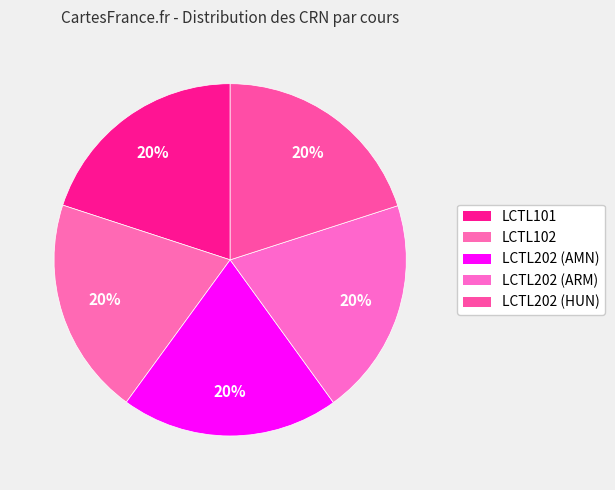

Is LCTL202 (HUN) the majority of the pie?

No